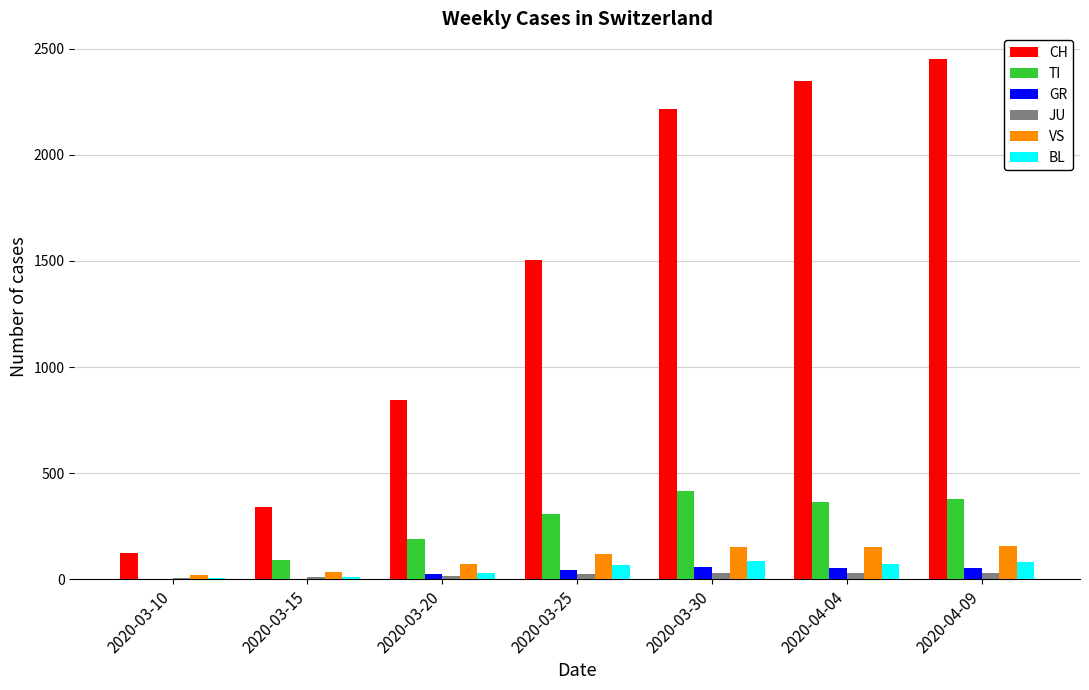

Which series has the largest total across all categories?

CH